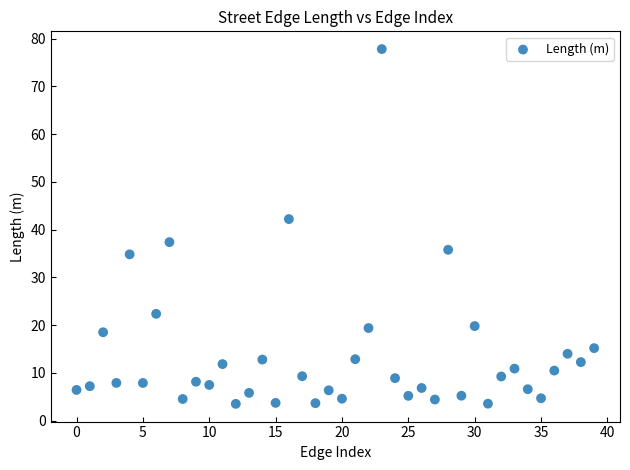

What is the range of Y values (max minus min)?

74.3